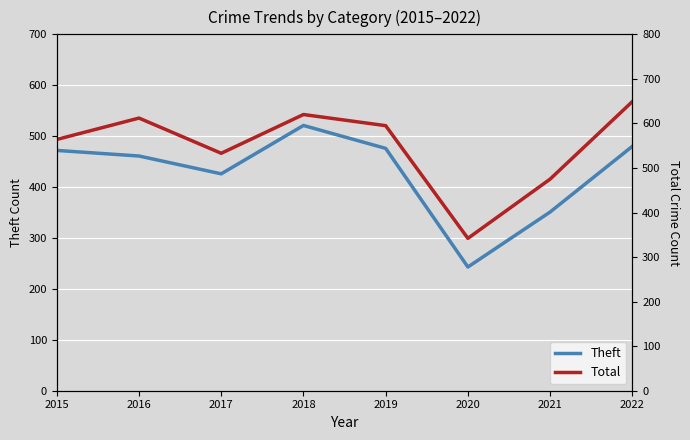

What is the minimum value shown in the chart?

243